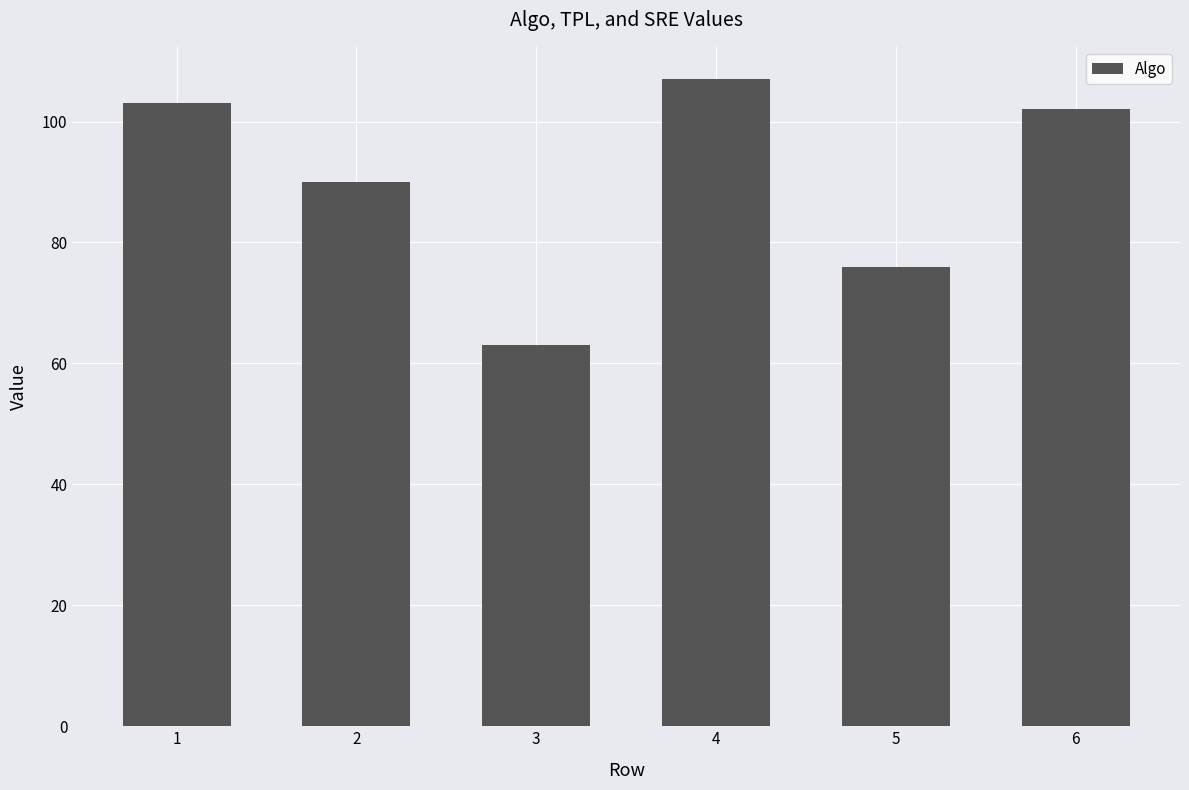

List the labels in order of value, smallest first.

3, 5, 2, 6, 1, 4